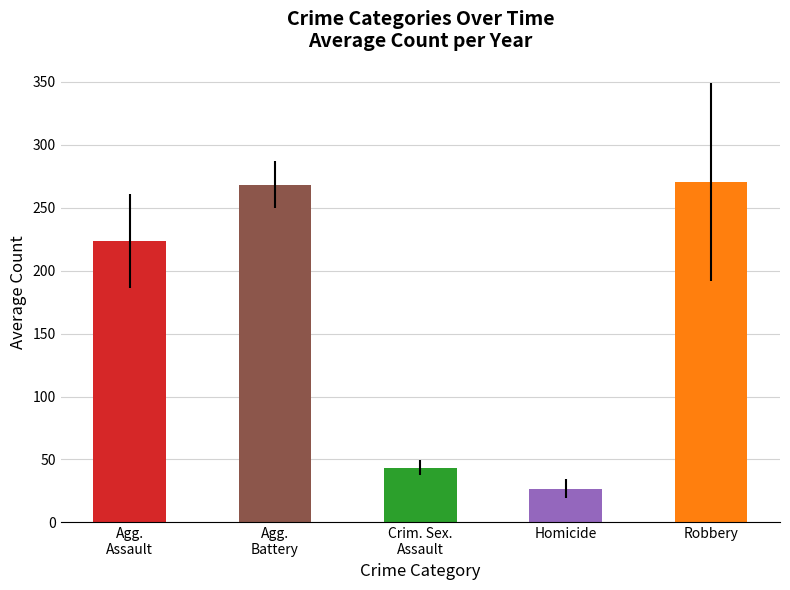

What is the sum of the values at Agg.
Assault and Agg.
Battery?

491.8